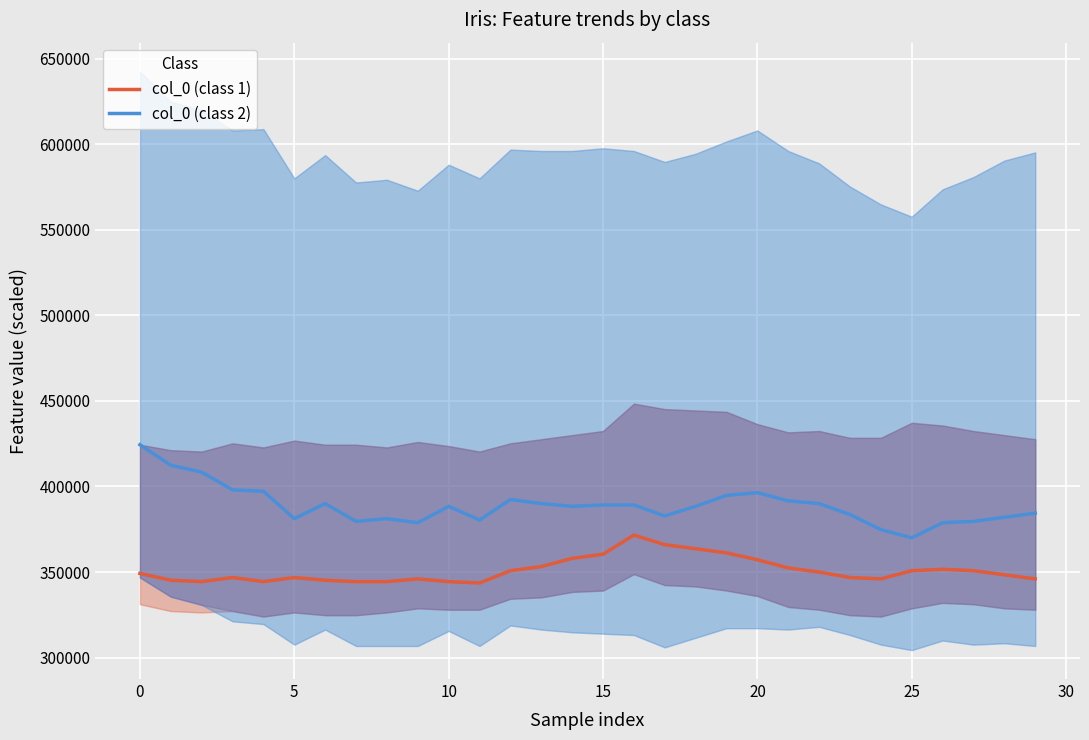

What is the maximum value for col_0 (class 1)?

371600